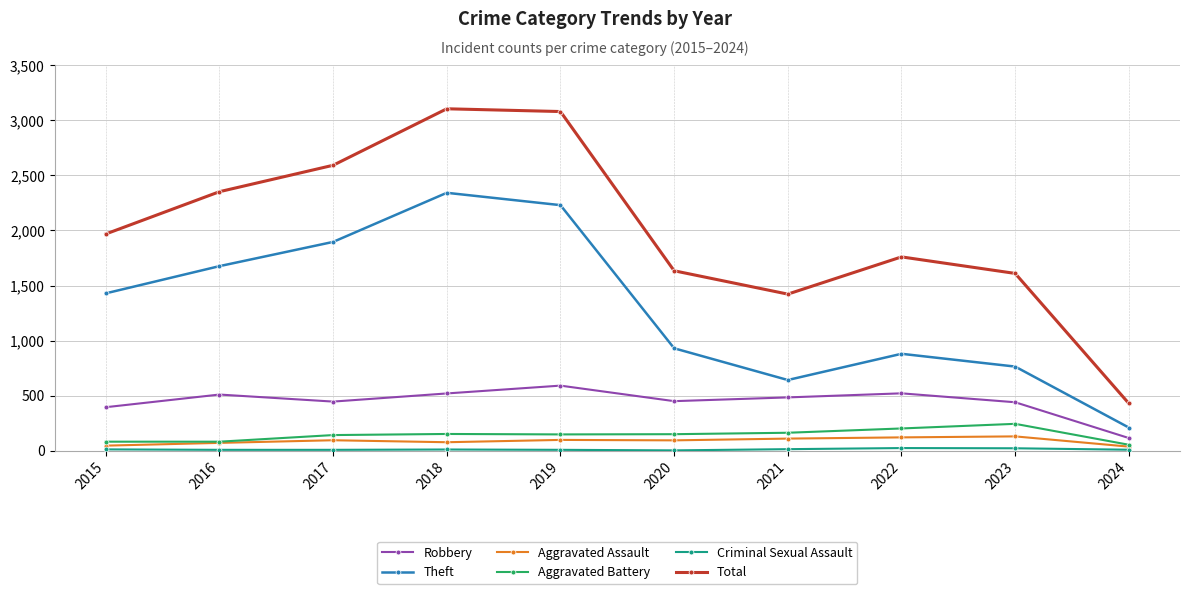

Does the chart have visible grid lines?

Yes